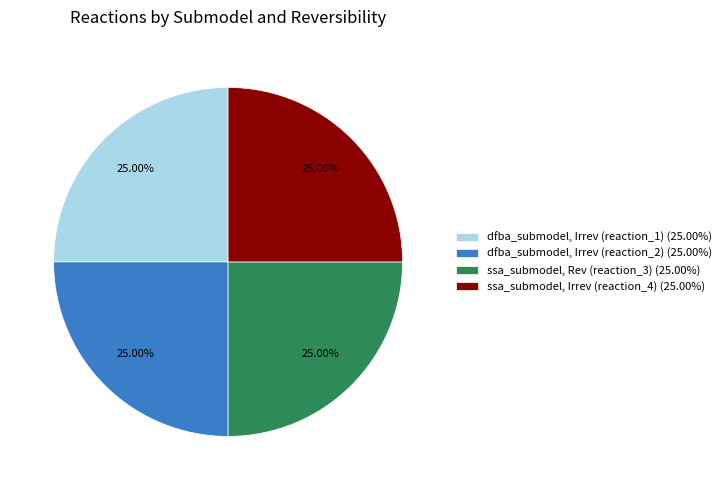

Is ssa_submodel, Rev (reaction_3) (25.00%) the majority of the pie?

No